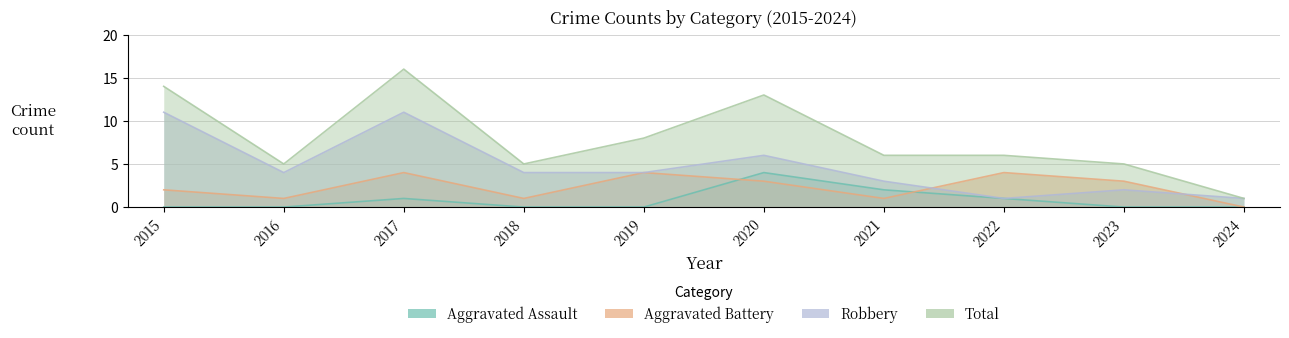

How many times do Robbery and Aggravated Battery cross each other?

2